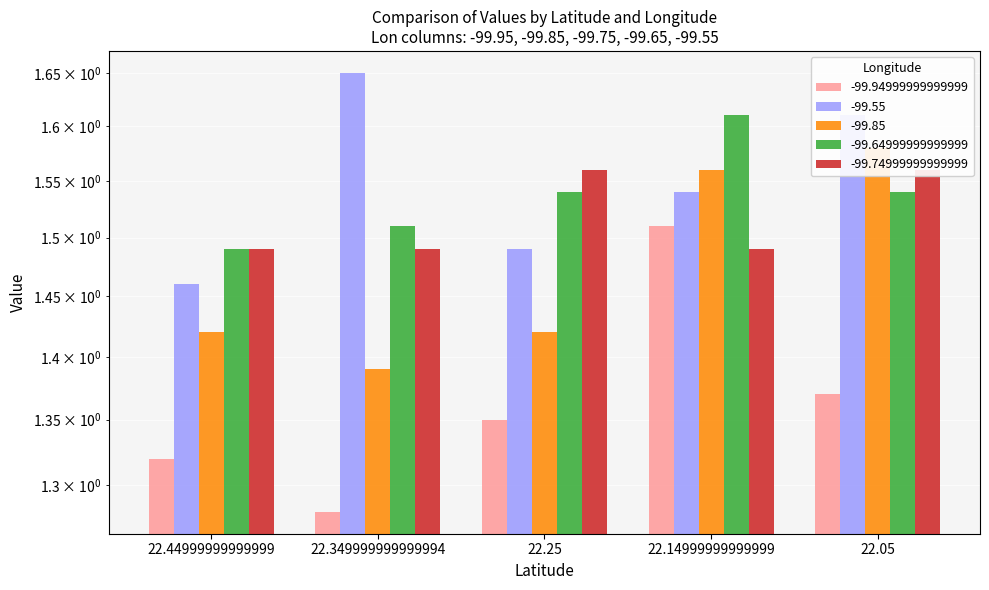

Rank the series at 22.44999999999999 from highest to lowest value.

-99.64999999999999, -99.74999999999999, -99.55, -99.85, -99.94999999999999